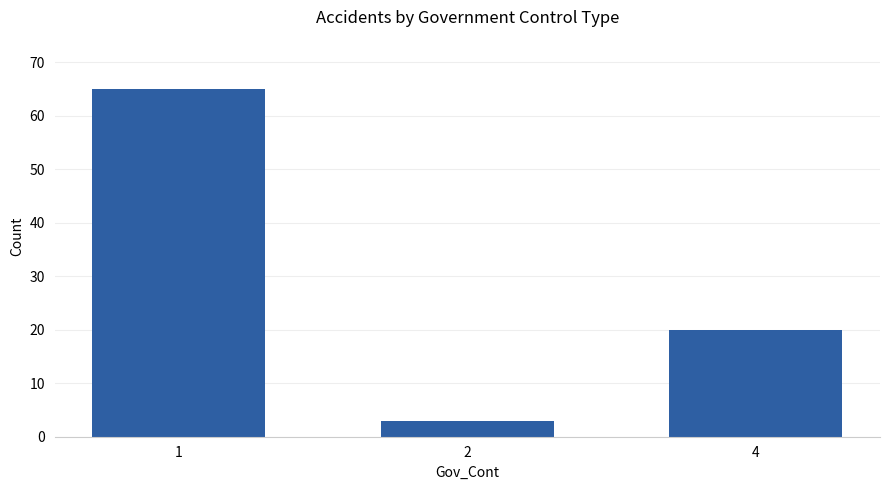

How many data points are less than 20?

1